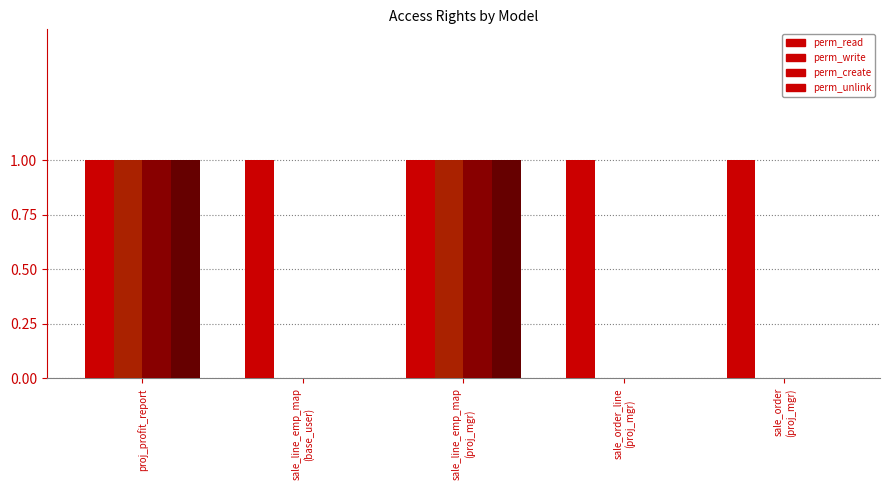

Reading left to right, extract all data points from this chart.

perm_read: 1	1	1	1	1
perm_write: 1	0	1	0	0
perm_create: 1	0	1	0	0
perm_unlink: 1	0	1	0	0